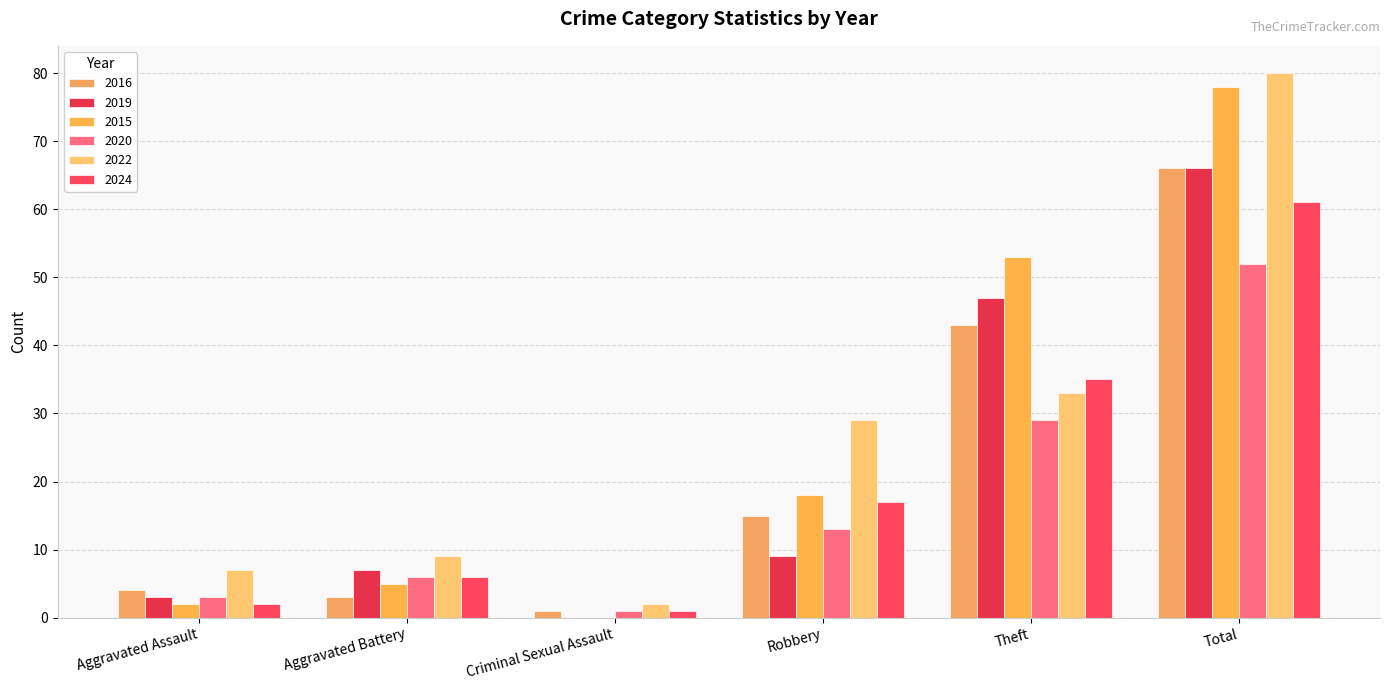

At Theft, list the series in order from largest to smallest.

2015, 2019, 2016, 2024, 2022, 2020